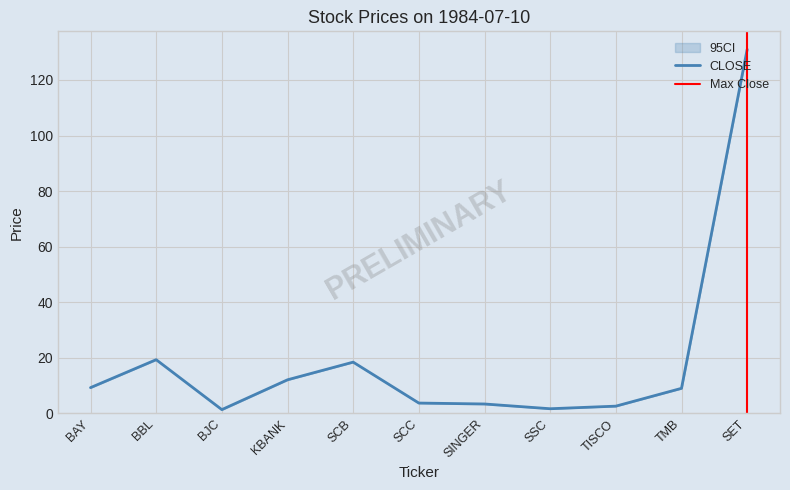

The value of CLOSE at SCC is 3.7. True or false?

True